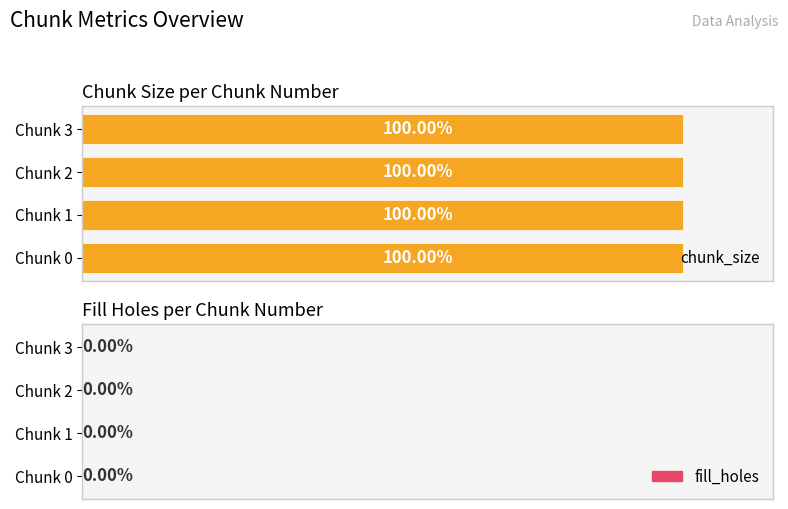

How many bars are there in each group?

2